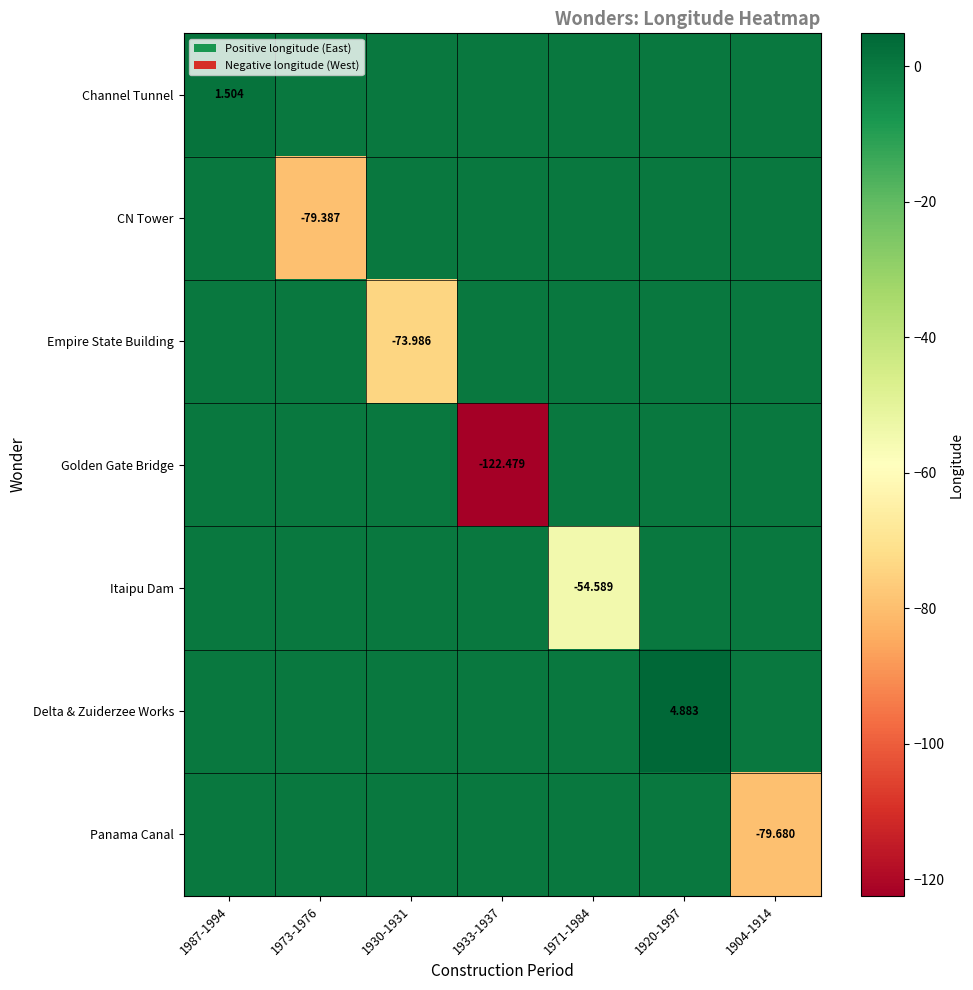

Rank the categories by Itaipu Dam value from lowest to highest.

1971-1984, 1987-1994, 1973-1976, 1930-1931, 1933-1937, 1920-1997, 1904-1914